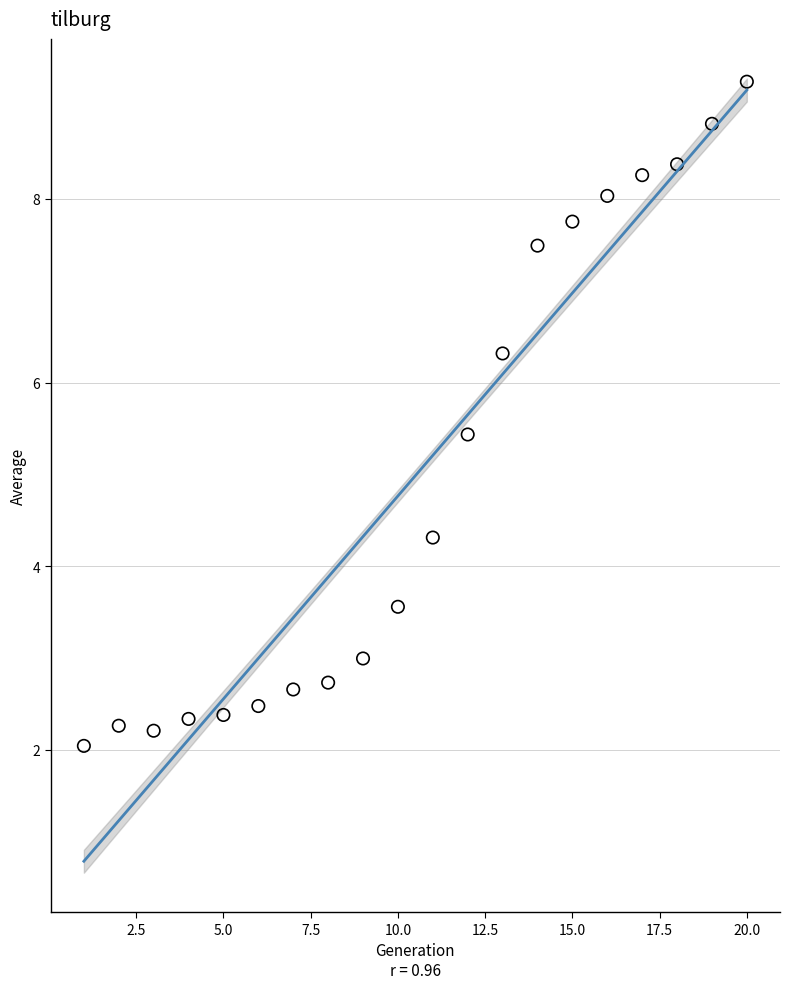

What is the range of Y values (max minus min)?

7.2